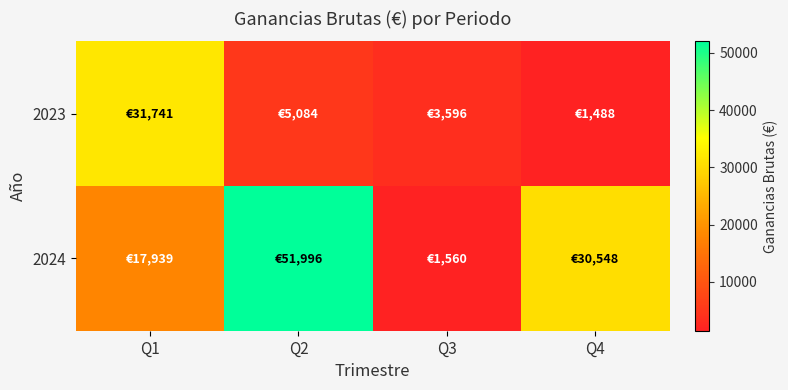

Between Q2 and Q3, which series saw the biggest shift?

2024